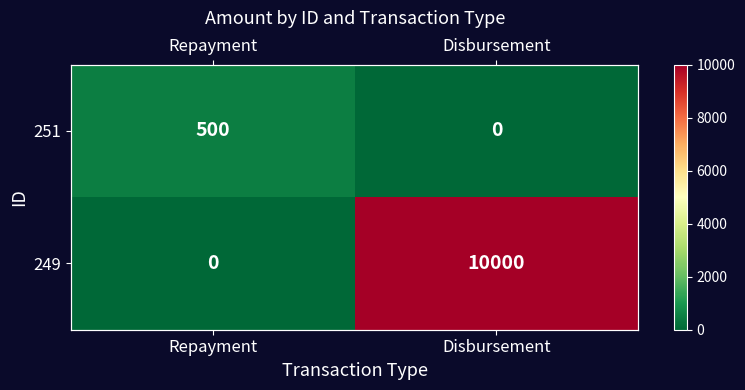

List the series in order of their overall mean, lowest first.

251, 249